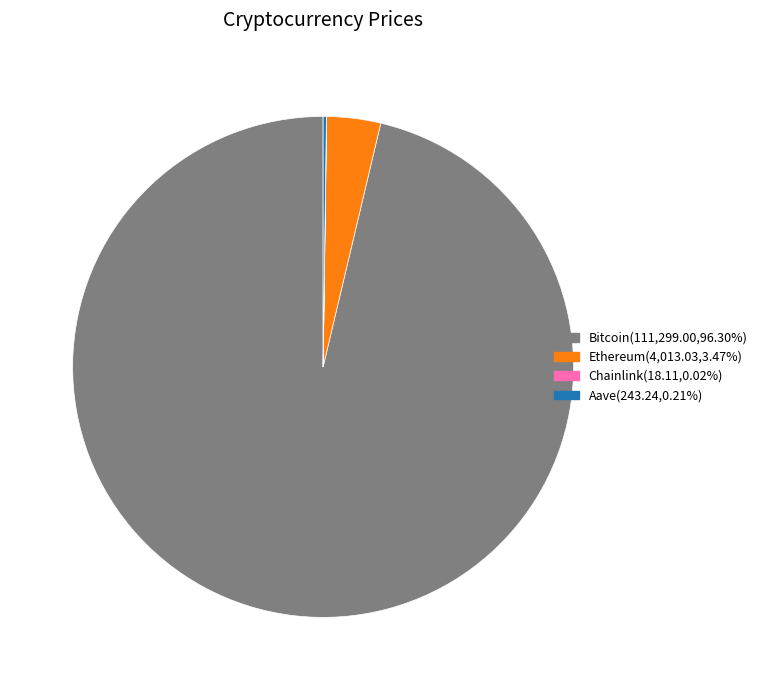

Is there any slice that represents more than half of the pie?

Yes